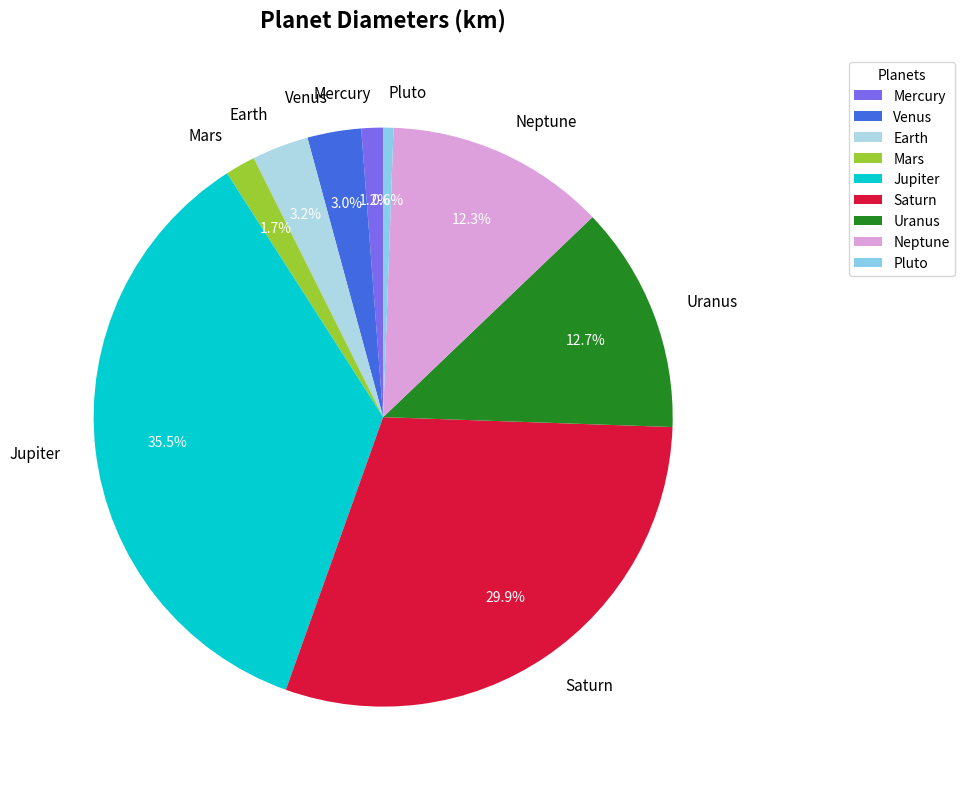

To the nearest percent, what portion does Neptune represent?

12%